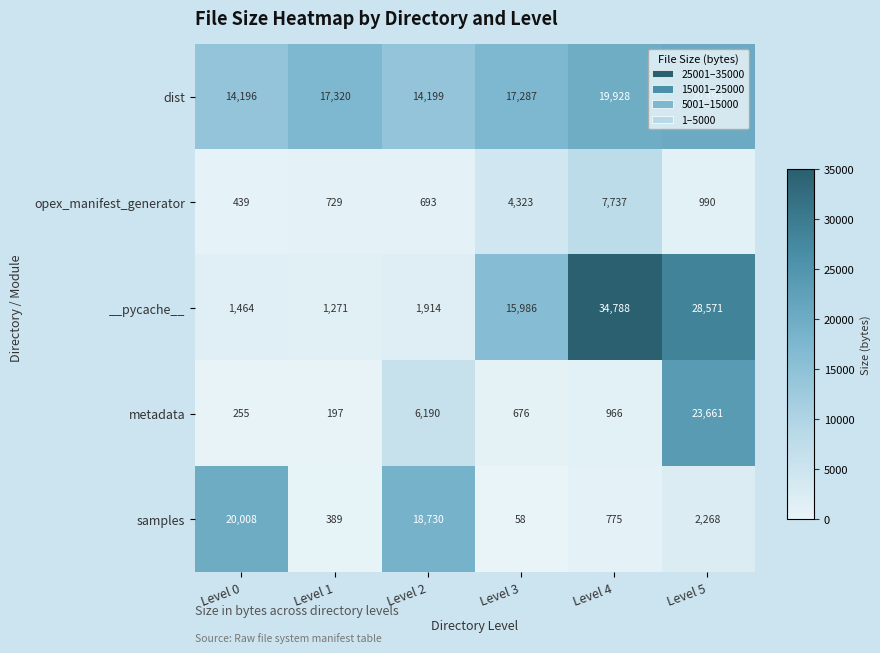

Read the metadata value at Level 1, to the nearest 10.

200